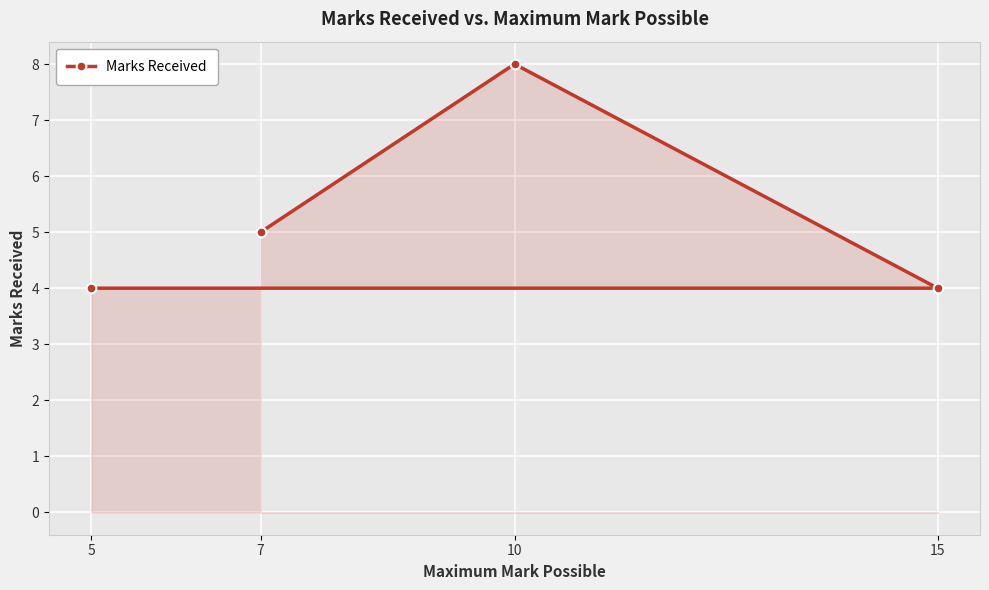

Reading left to right, extract all data points from this chart.

5=4	7=5	10=8	15=4